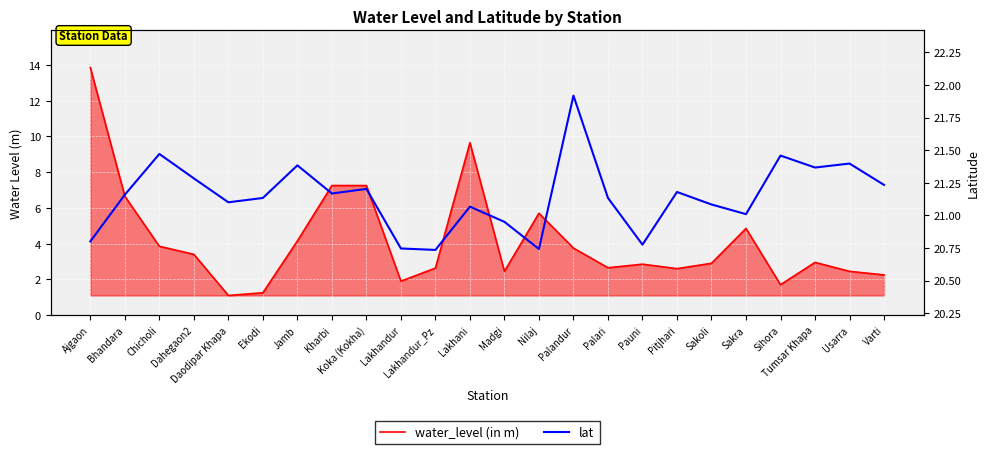

What is the average value of the water_level (in m) series?

4.2